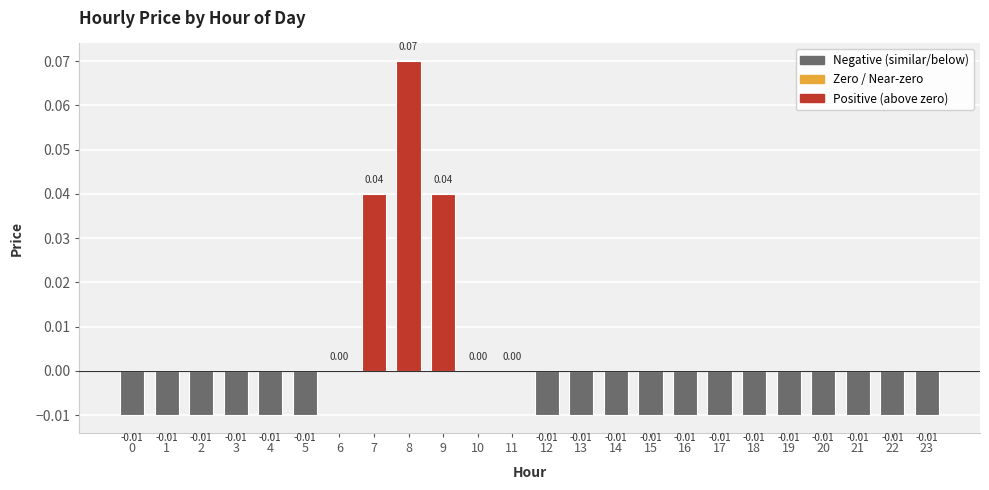

Are the bars horizontal?

No